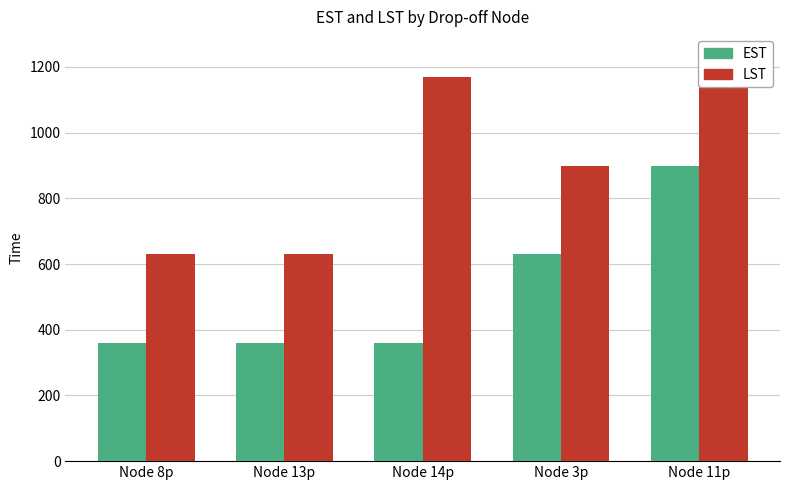

Reading left to right, list all the values displayed in this chart.

EST: Node 8p=360	Node 13p=360	Node 14p=360	Node 3p=630	Node 11p=900
LST: Node 8p=630	Node 13p=630	Node 14p=1170	Node 3p=900	Node 11p=1170